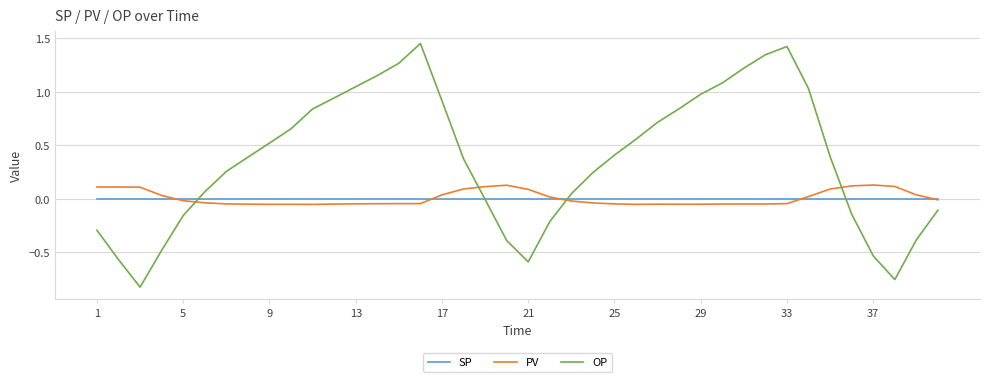

List the series in order of their peak value, lowest first.

SP, PV, OP